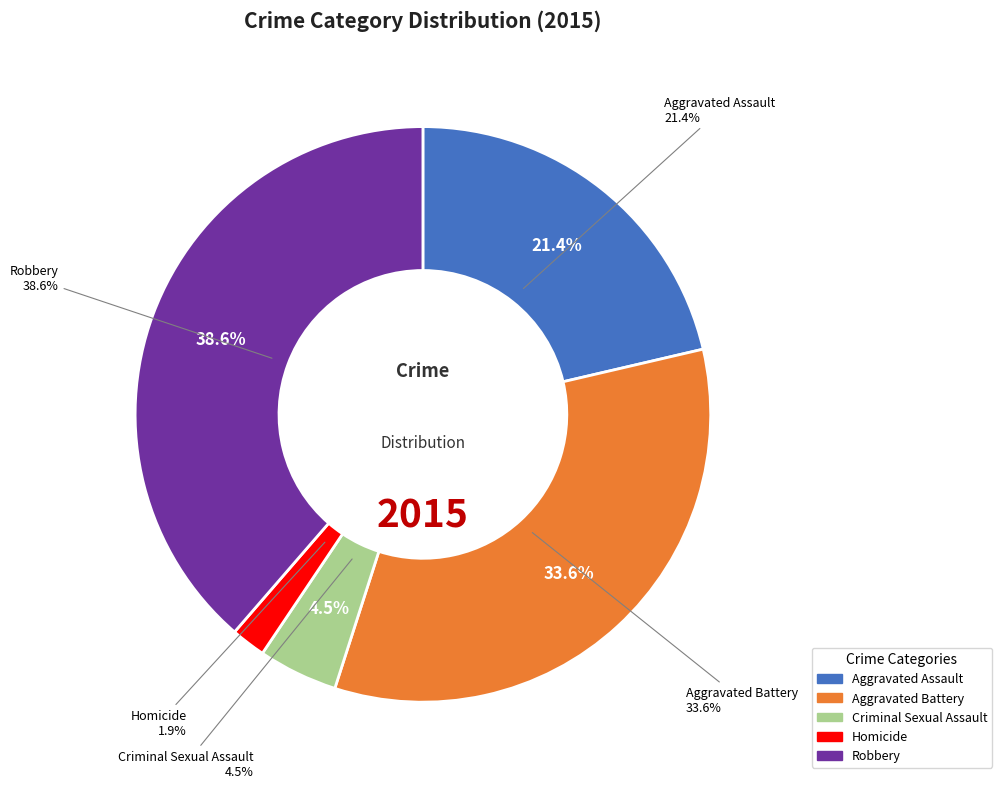

To the nearest percent, what is the average slice percentage?

20%